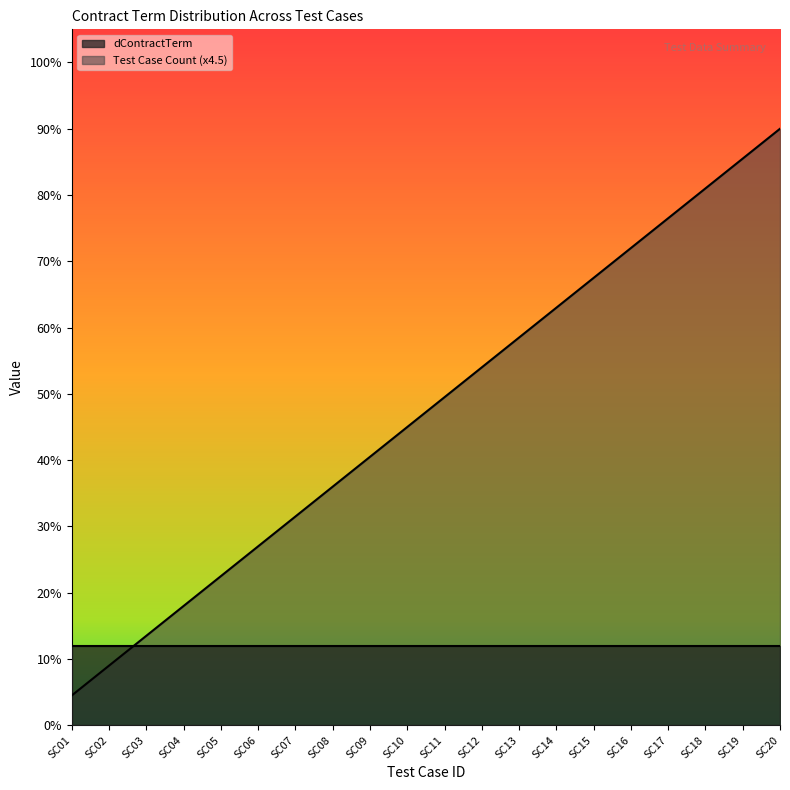

Which category has the lowest value across all series?

SC01